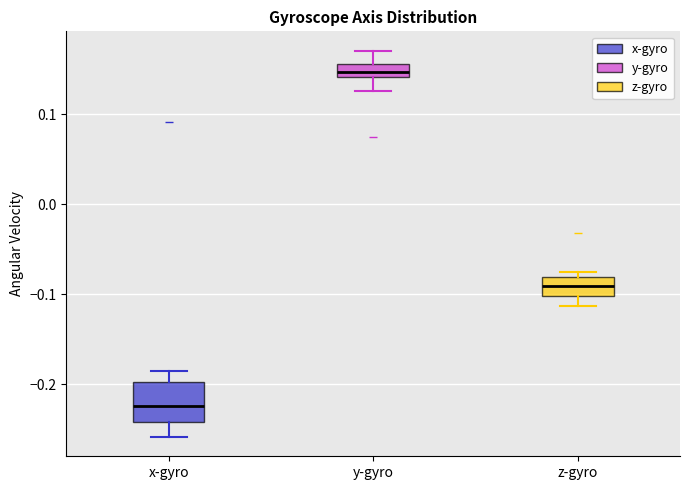

Which box is the tallest, from its lower edge to its upper edge?

x-gyro